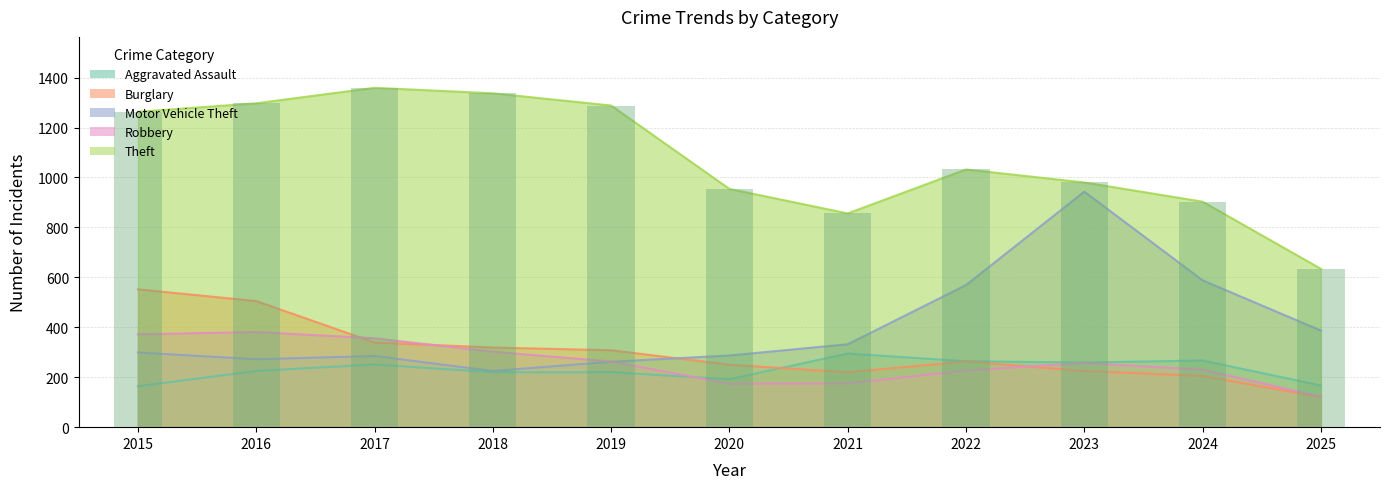

What value does the Aggravated Assault series have at 2020, to the nearest 5?

190